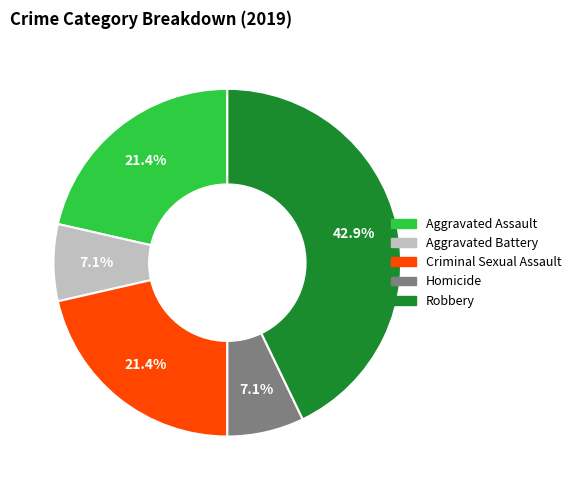

What is the largest slice in the pie chart?

Robbery